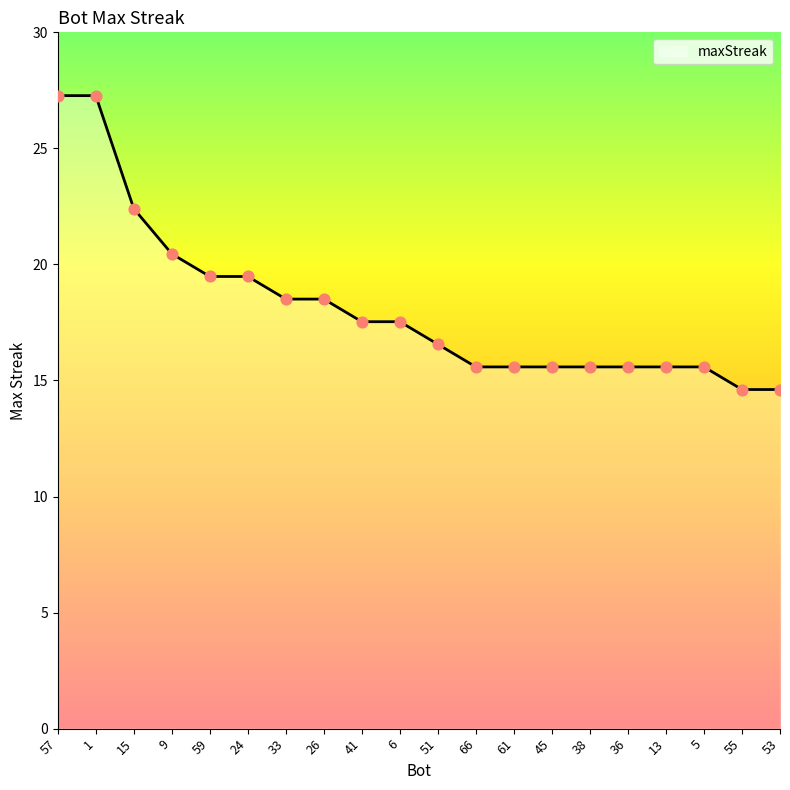

Is this an area chart (filled region under the line)?

Yes